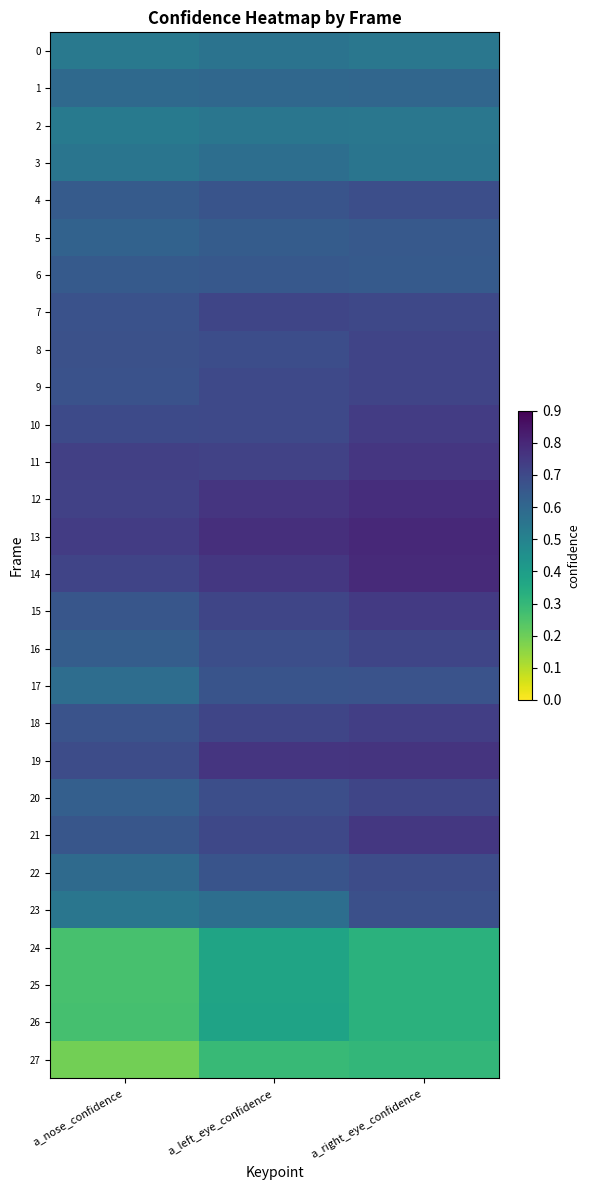

Reading left to right, transcribe all the data shown in this chart.

0: a_nose_confidence=0.5	a_left_eye_confidence=0.6	a_right_eye_confidence=0.5
1: a_nose_confidence=0.6	a_left_eye_confidence=0.6	a_right_eye_confidence=0.6
2: a_nose_confidence=0.5	a_left_eye_confidence=0.5	a_right_eye_confidence=0.5
3: a_nose_confidence=0.5	a_left_eye_confidence=0.6	a_right_eye_confidence=0.5
4: a_nose_confidence=0.6	a_left_eye_confidence=0.7	a_right_eye_confidence=0.7
5: a_nose_confidence=0.6	a_left_eye_confidence=0.6	a_right_eye_confidence=0.6
6: a_nose_confidence=0.6	a_left_eye_confidence=0.7	a_right_eye_confidence=0.6
7: a_nose_confidence=0.7	a_left_eye_confidence=0.7	a_right_eye_confidence=0.7
8: a_nose_confidence=0.7	a_left_eye_confidence=0.7	a_right_eye_confidence=0.7
9: a_nose_confidence=0.7	a_left_eye_confidence=0.7	a_right_eye_confidence=0.7
10: a_nose_confidence=0.7	a_left_eye_confidence=0.7	a_right_eye_confidence=0.7
11: a_nose_confidence=0.7	a_left_eye_confidence=0.7	a_right_eye_confidence=0.8
12: a_nose_confidence=0.7	a_left_eye_confidence=0.8	a_right_eye_confidence=0.8
13: a_nose_confidence=0.7	a_left_eye_confidence=0.8	a_right_eye_confidence=0.8
14: a_nose_confidence=0.7	a_left_eye_confidence=0.8	a_right_eye_confidence=0.8
15: a_nose_confidence=0.7	a_left_eye_confidence=0.7	a_right_eye_confidence=0.7
16: a_nose_confidence=0.6	a_left_eye_confidence=0.7	a_right_eye_confidence=0.7
17: a_nose_confidence=0.6	a_left_eye_confidence=0.7	a_right_eye_confidence=0.7
18: a_nose_confidence=0.7	a_left_eye_confidence=0.7	a_right_eye_confidence=0.7
19: a_nose_confidence=0.7	a_left_eye_confidence=0.8	a_right_eye_confidence=0.8
20: a_nose_confidence=0.6	a_left_eye_confidence=0.7	a_right_eye_confidence=0.7
21: a_nose_confidence=0.7	a_left_eye_confidence=0.7	a_right_eye_confidence=0.8
22: a_nose_confidence=0.6	a_left_eye_confidence=0.7	a_right_eye_confidence=0.7
23: a_nose_confidence=0.5	a_left_eye_confidence=0.6	a_right_eye_confidence=0.7
24: a_nose_confidence=0.3	a_left_eye_confidence=0.4	a_right_eye_confidence=0.3
25: a_nose_confidence=0.3	a_left_eye_confidence=0.4	a_right_eye_confidence=0.3
26: a_nose_confidence=0.3	a_left_eye_confidence=0.4	a_right_eye_confidence=0.3
27: a_nose_confidence=0.2	a_left_eye_confidence=0.3	a_right_eye_confidence=0.3